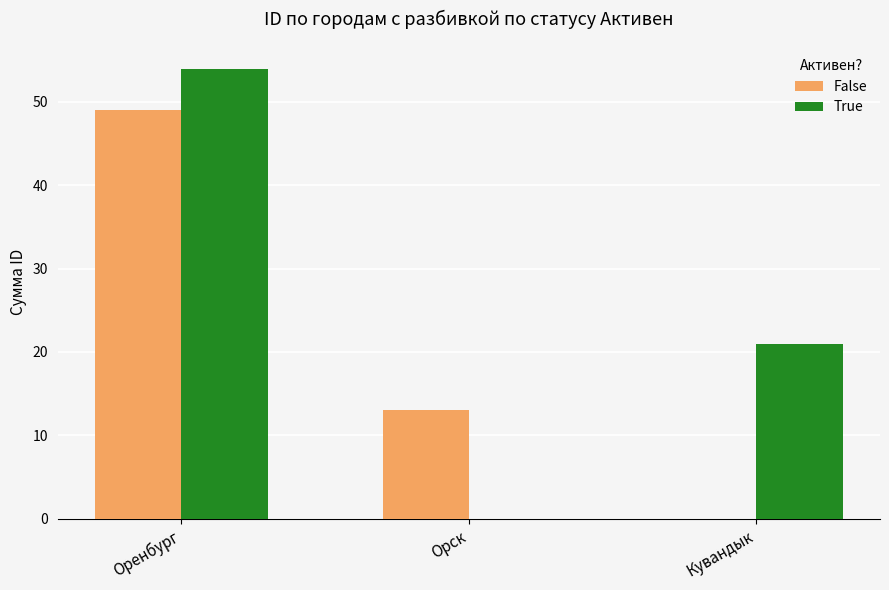

What is the maximum value shown in the chart?

54